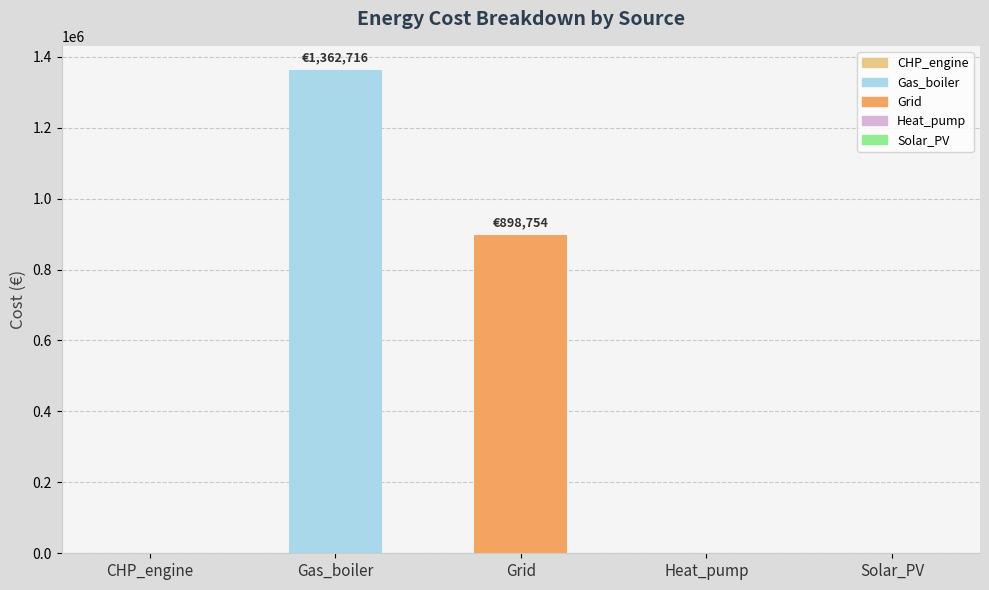

How many distinct data groups are displayed?

2